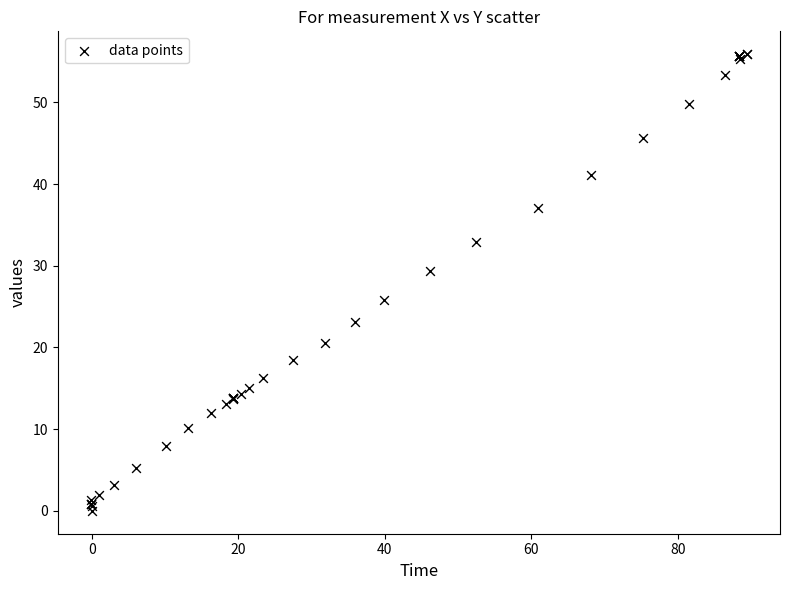

What Y value in the scatter plot is closest to 27?

25.8